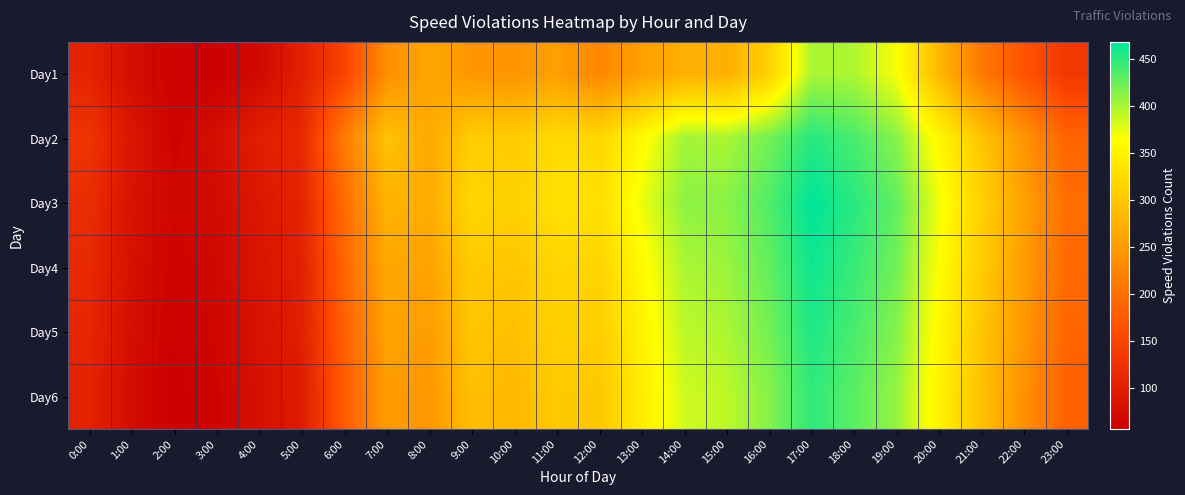

At which category is the sum across all series the highest?

17:00